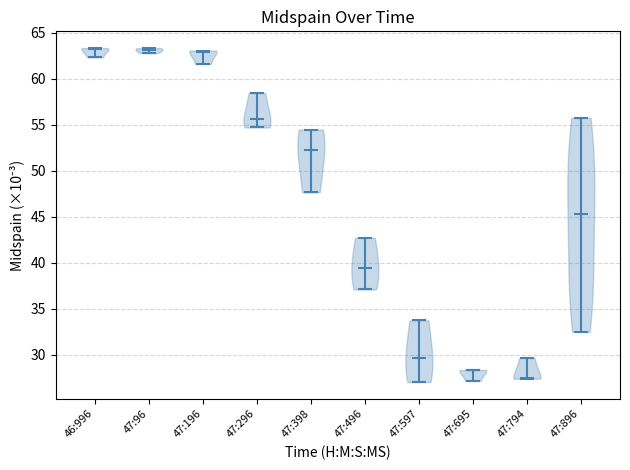

What is the lowest point the violin for 47:296 reaches on the y-axis? The values are not printed on the chart, so give them approximately, as read against the axis.

54.5